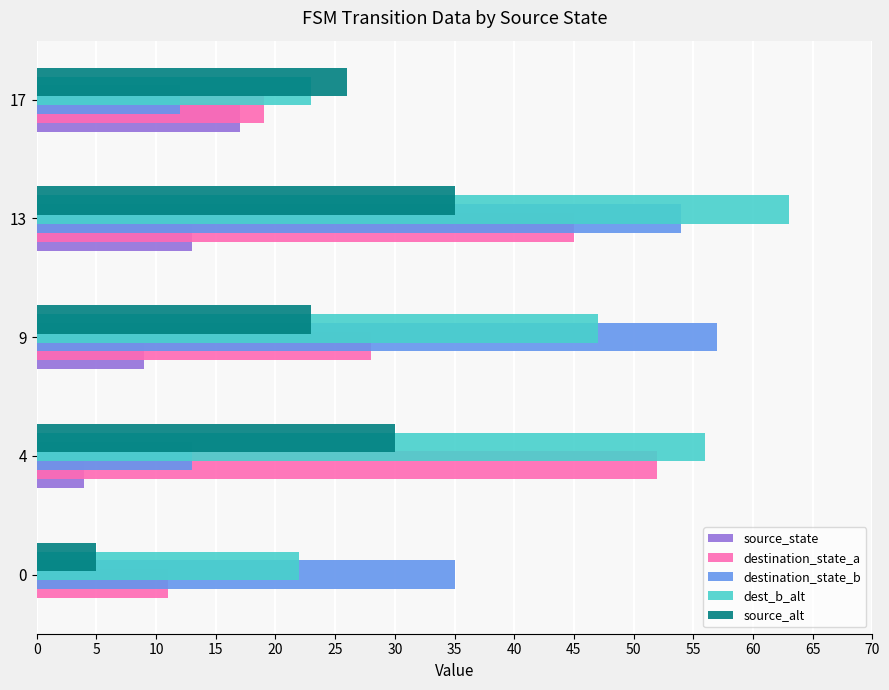

Between 9 and 17, which series saw the biggest shift?

destination_state_b